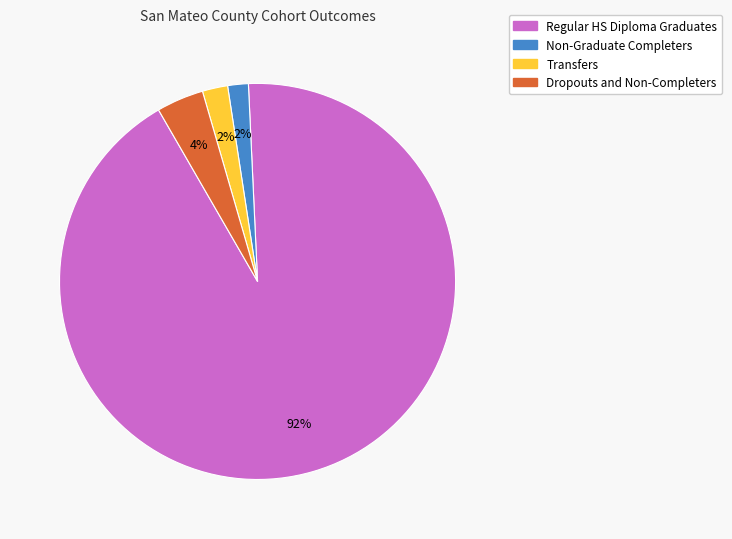

Which category has the biggest portion of the pie?

Regular HS Diploma Graduates